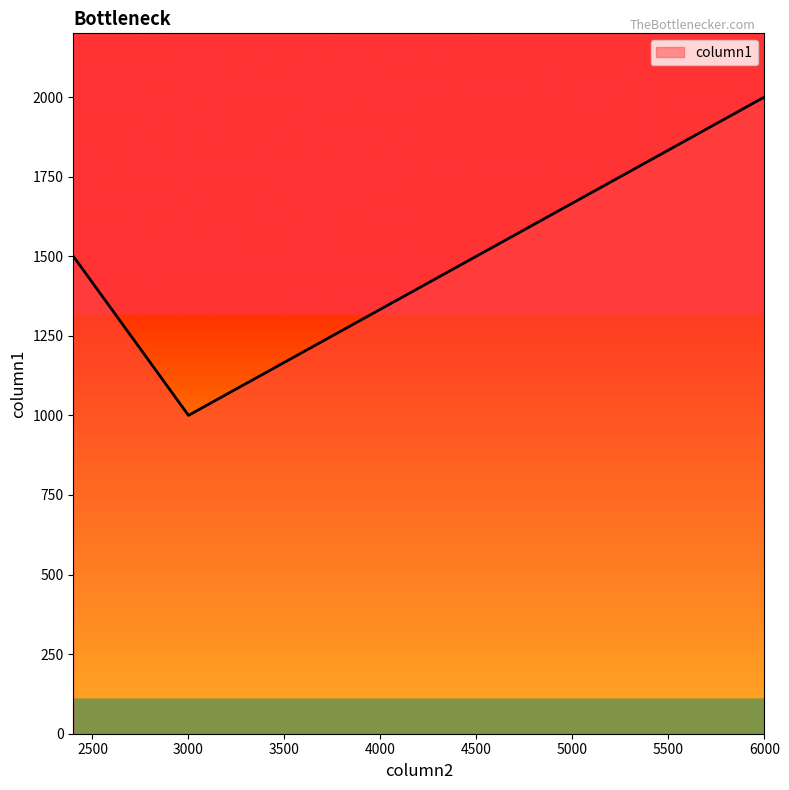

What is the sum of all values?

4500